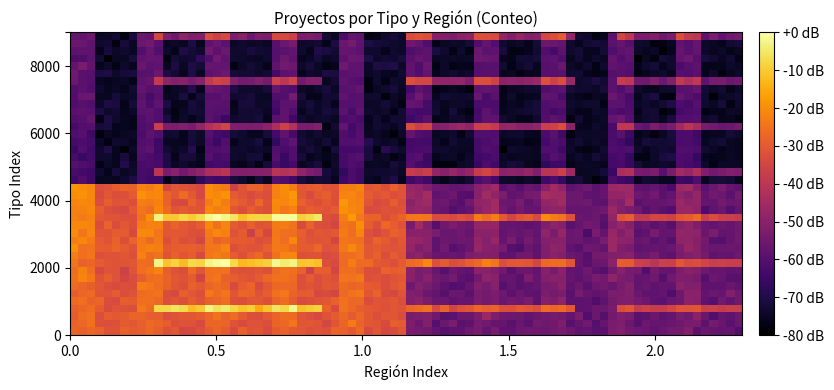

Count the number of categories in the chart.

2